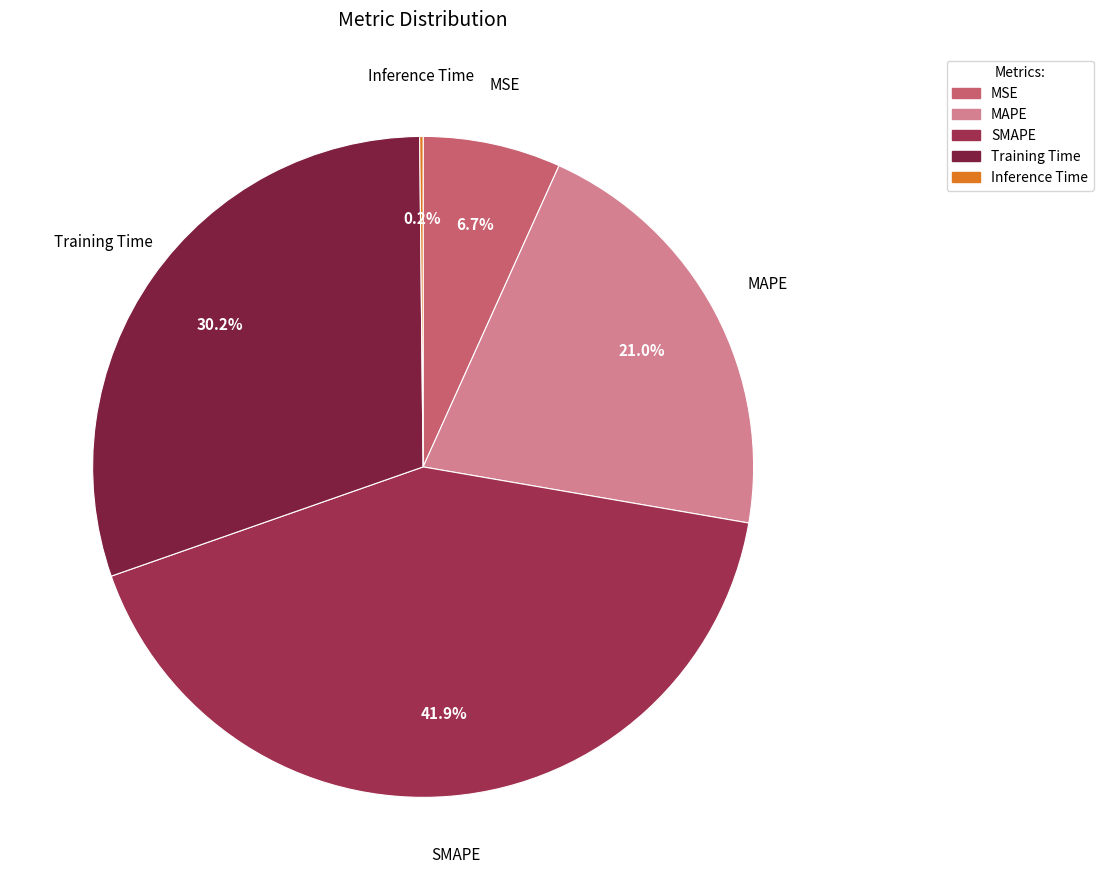

Does Training Time represent more than half of the total?

No